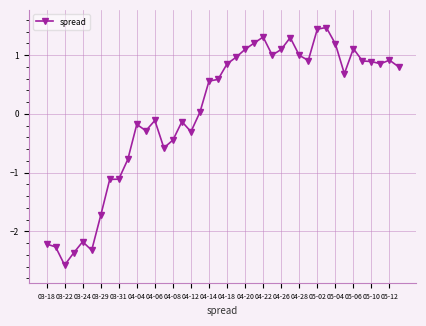

What is the difference between the maximum and minimum values?

4.0